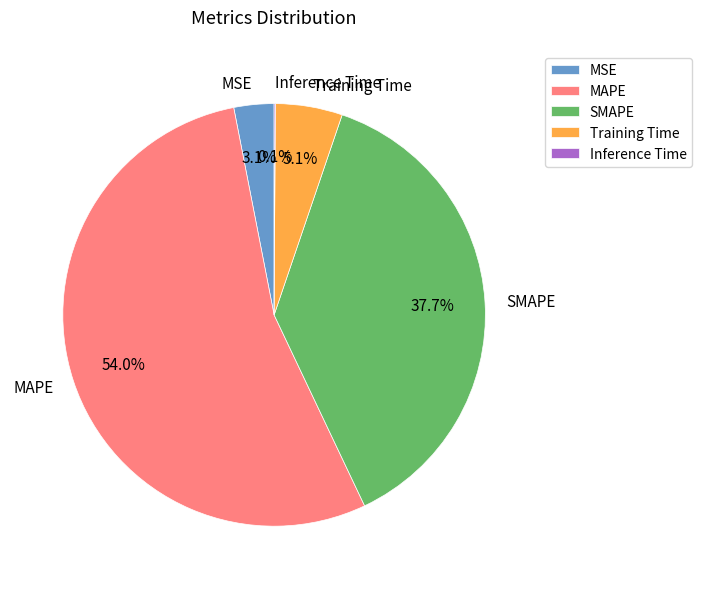

Is there any slice that represents more than half of the pie?

Yes